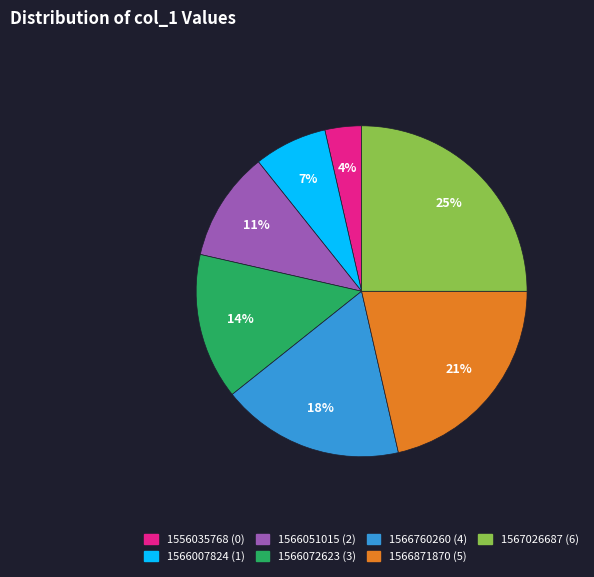

Does 1567026687 account for over 50% of the chart?

No